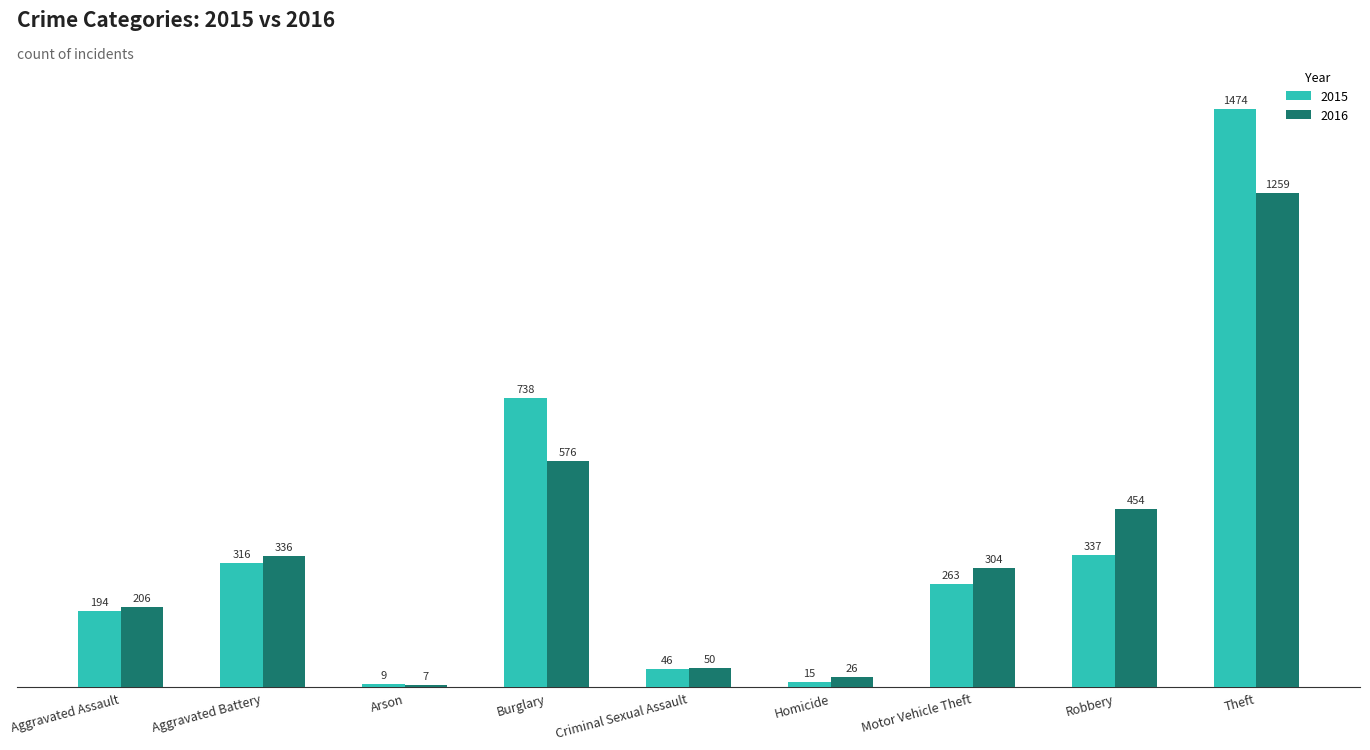

Is it true that 2016 equals 304 at Motor Vehicle Theft?

True